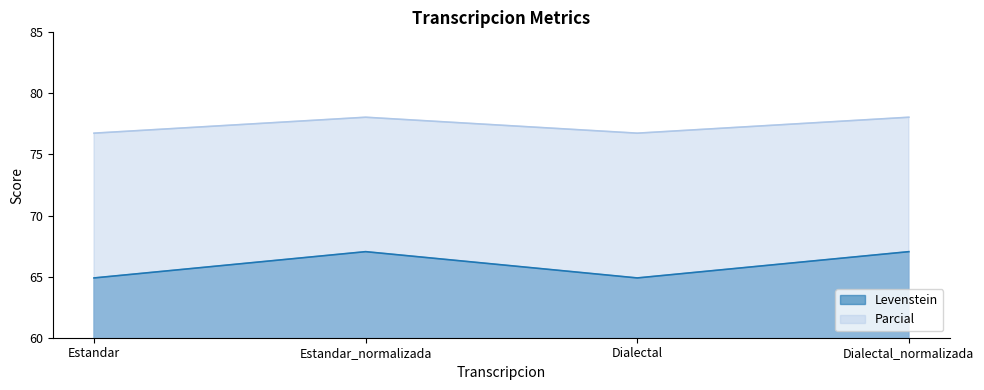

Which category has the lowest value in the Levenstein series?

Estandar